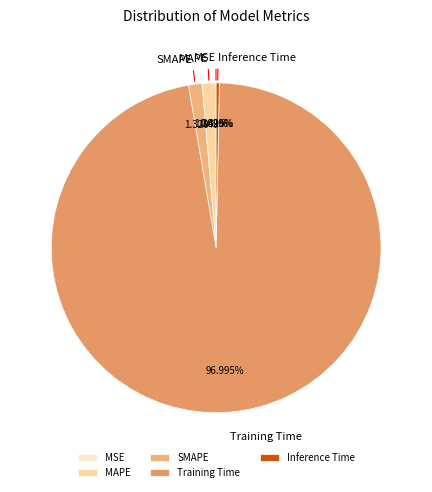

Which slice represents more than half of the pie?

Training Time